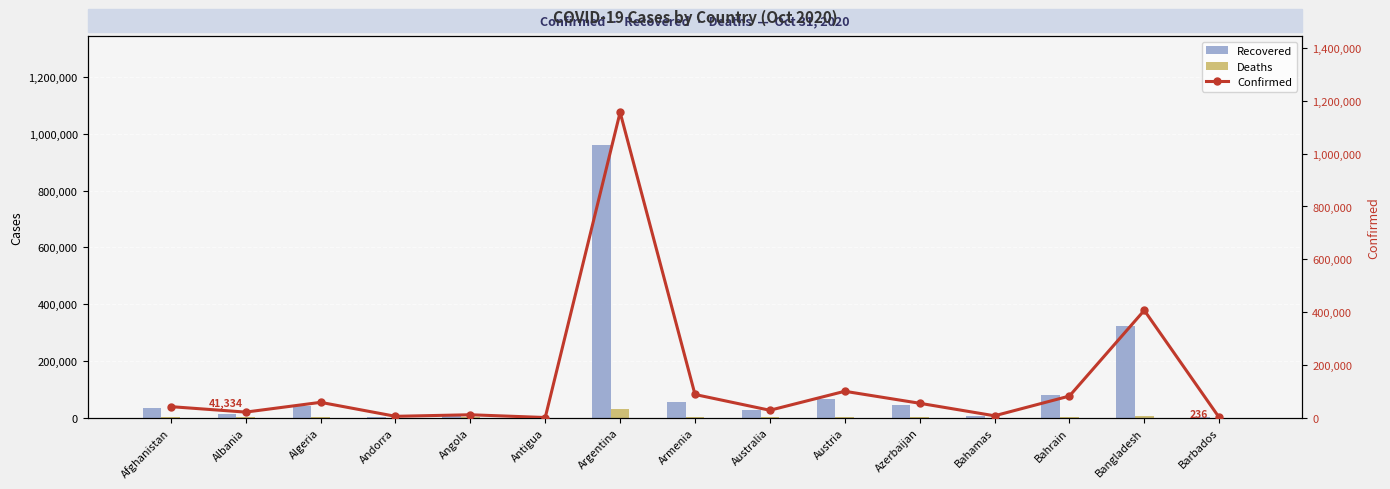

At which category is the sum across all series the highest?

Argentina